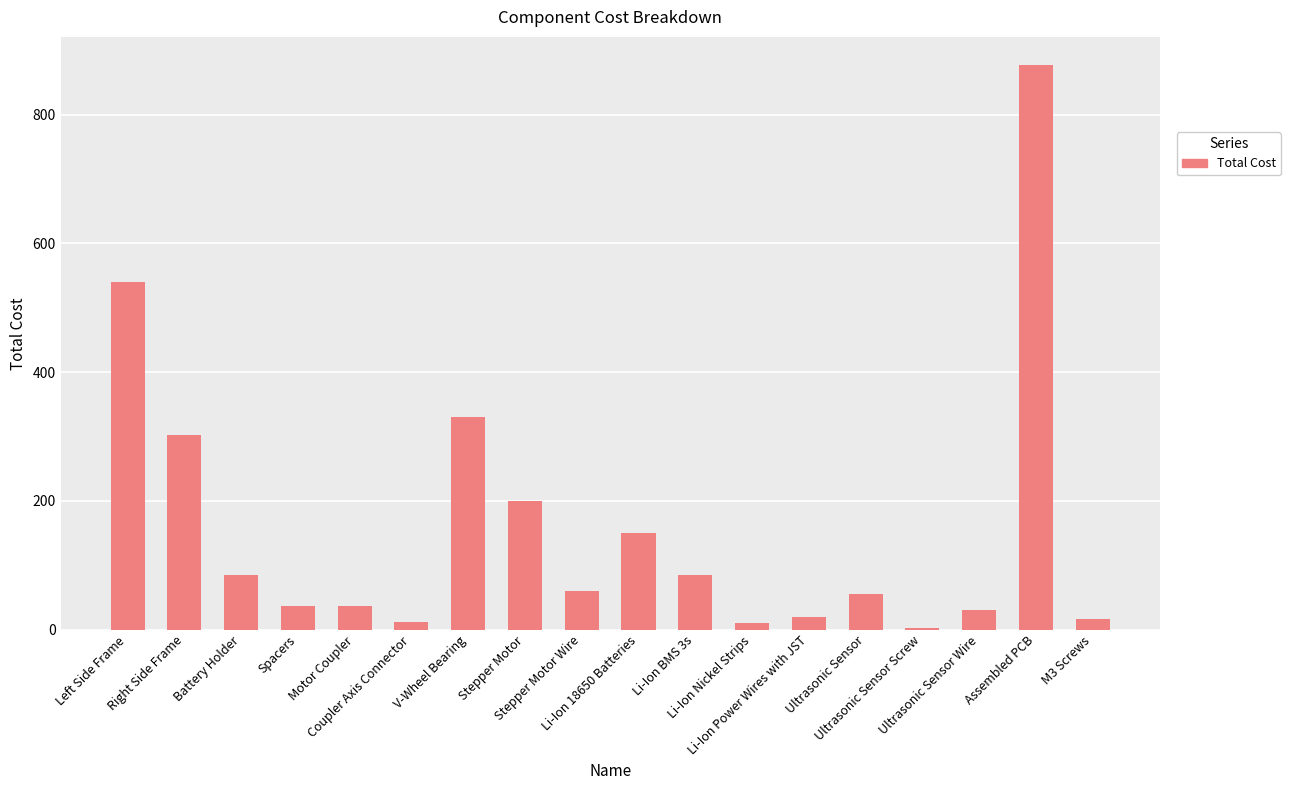

Between M3 Screws and V-Wheel Bearing, which is larger?

V-Wheel Bearing